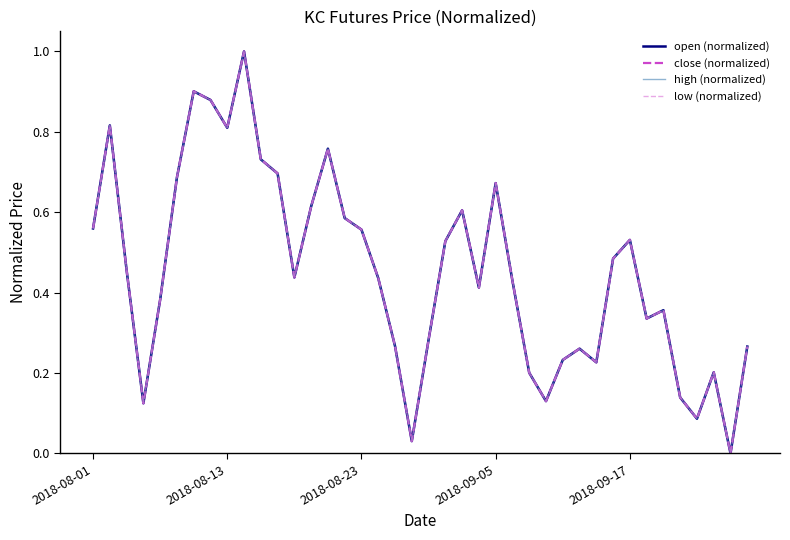

Which series has the largest total across all categories?

open (normalized)